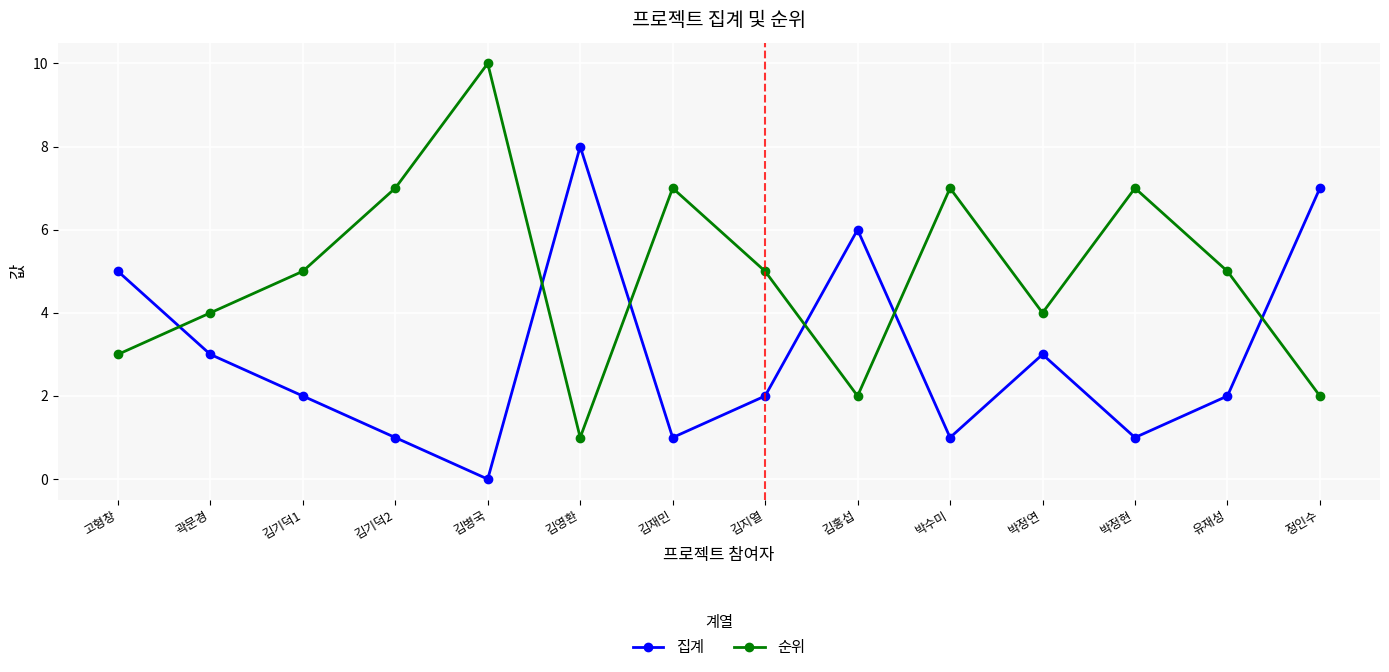

Rank the series at 김병국 from lowest to highest value.

집계, 순위